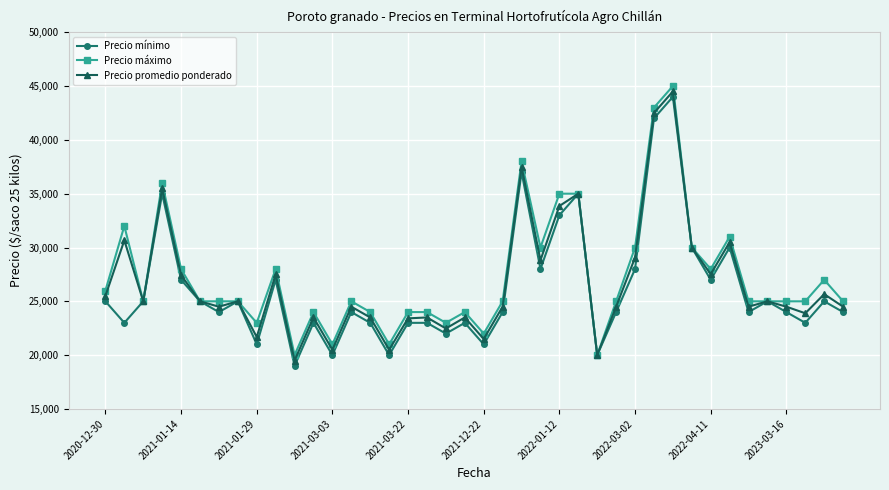

List the series in order of their overall mean, lowest first.

Precio mínimo, Precio promedio ponderado, Precio máximo